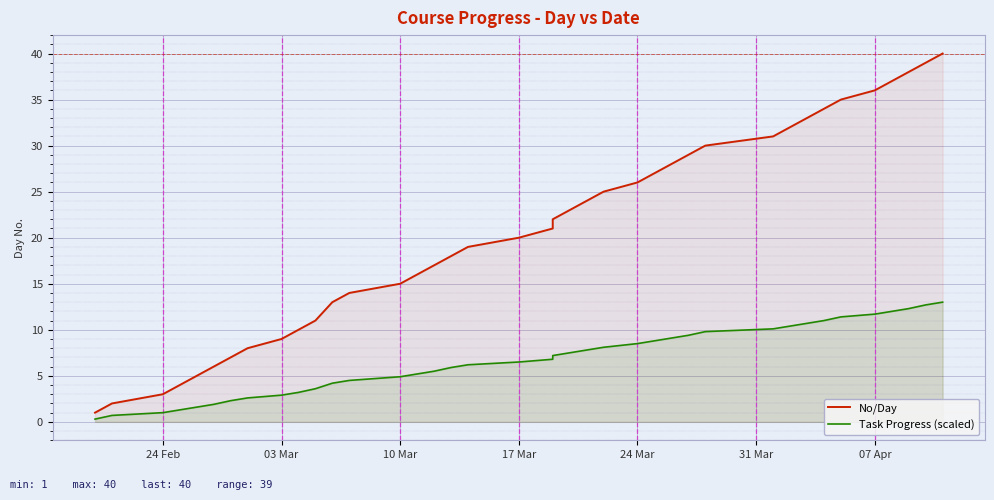

What are all the series names shown in the legend?

No/Day, Task Progress (scaled)